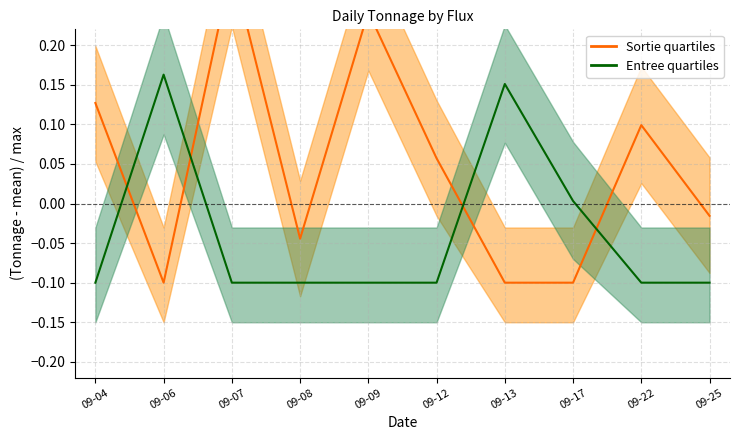

What is the value of the Sortie point at the 7th from the left?

-0.1